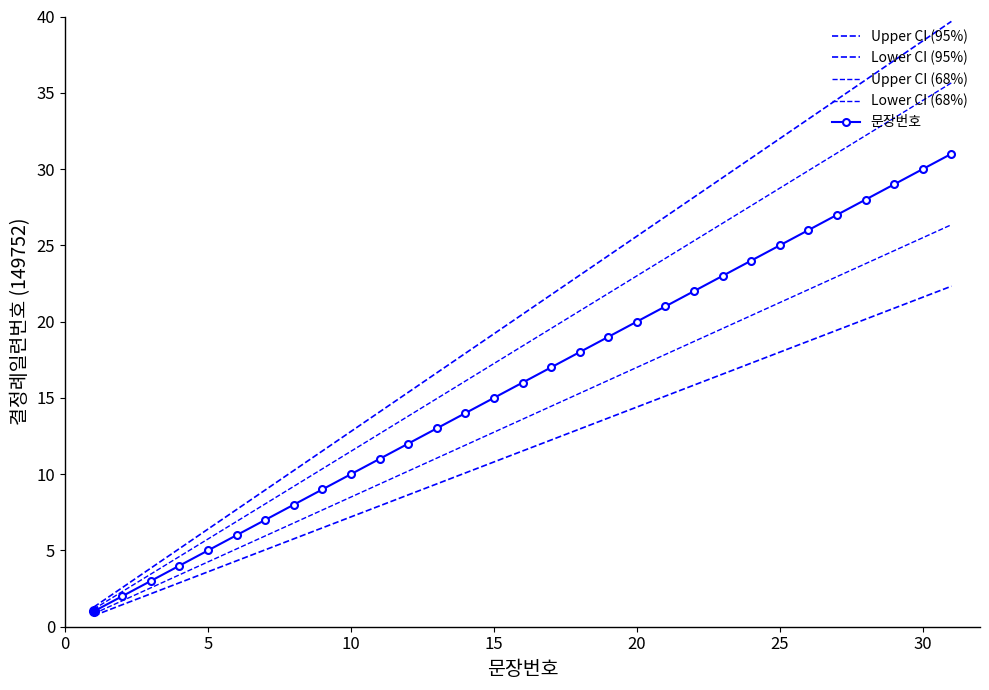

What is the value of the 문장번호 point at the 13th from the left?

13.0